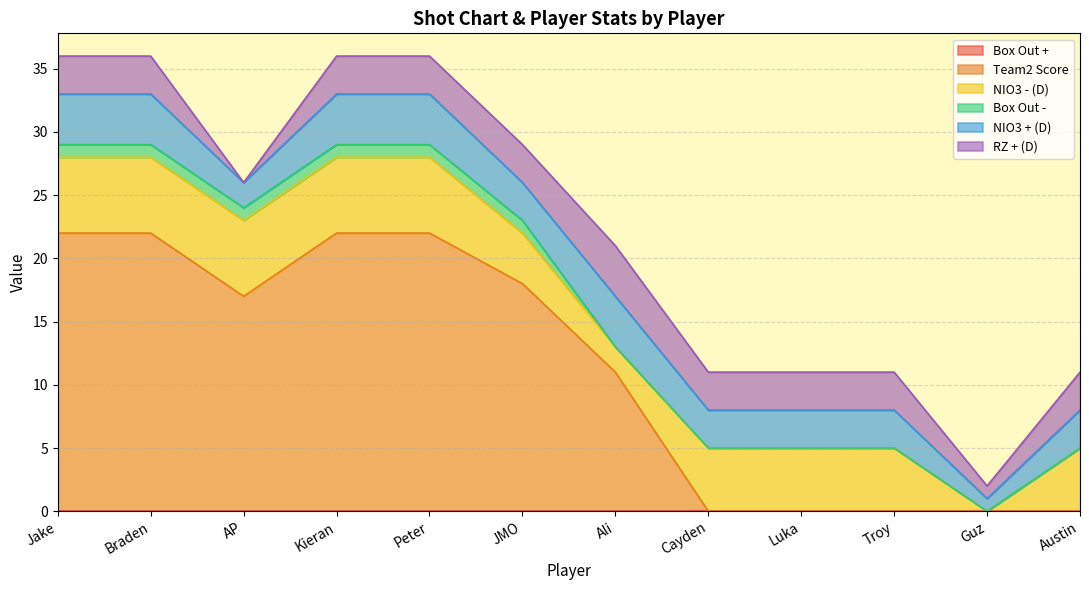

True or false: Box Out - and Team2 Score intersect in this chart.

False